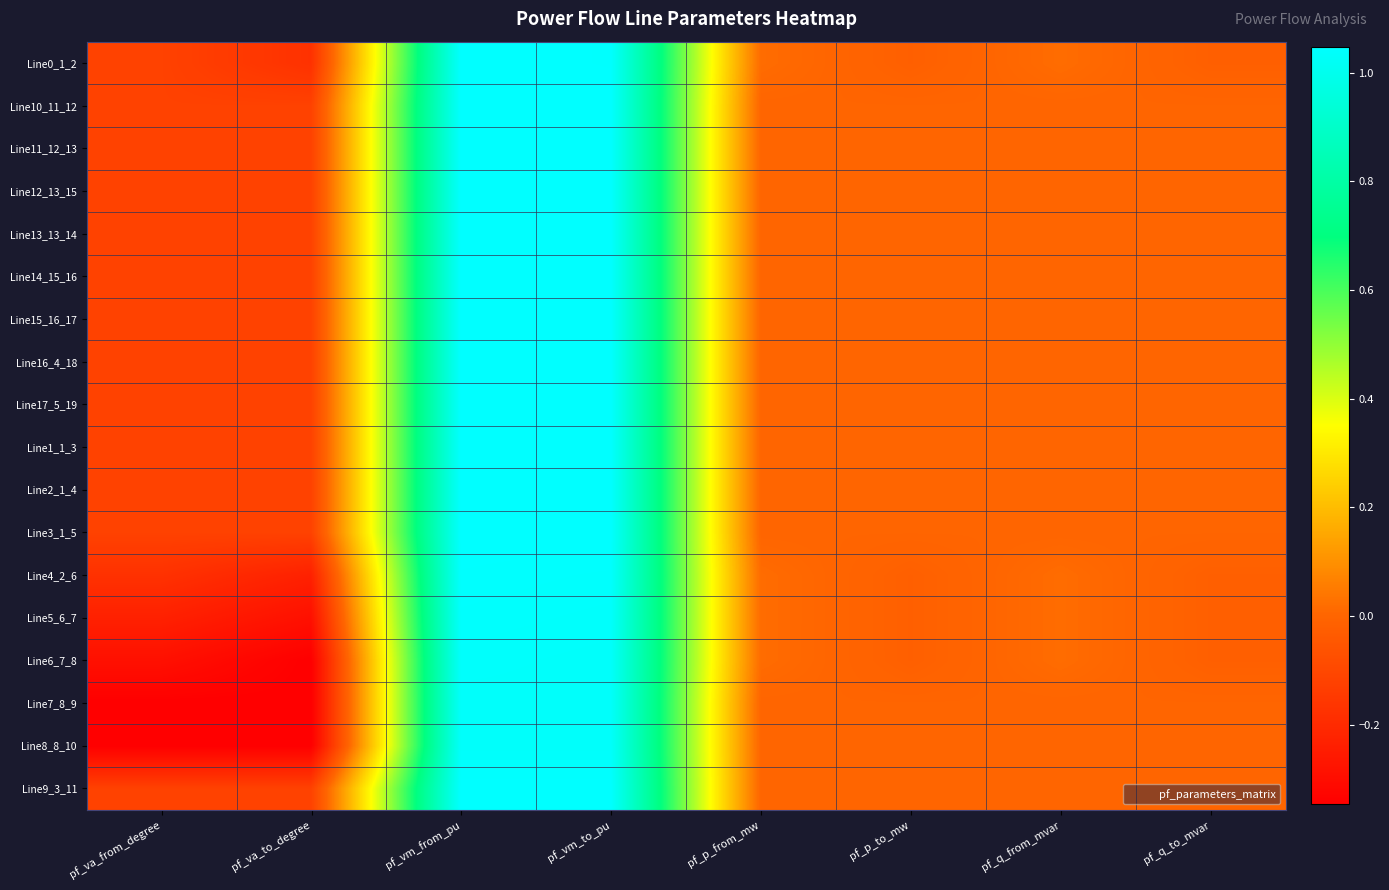

What is the greatest value displayed?

1.0